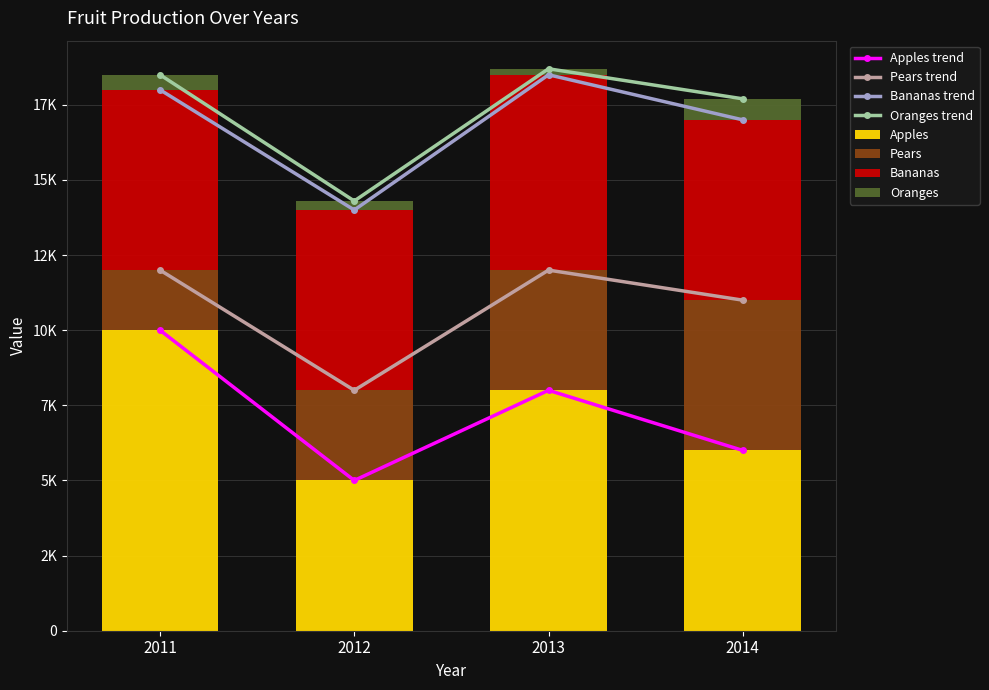

List the series in order of their overall mean, highest first.

Apples, Bananas, Pears, Oranges